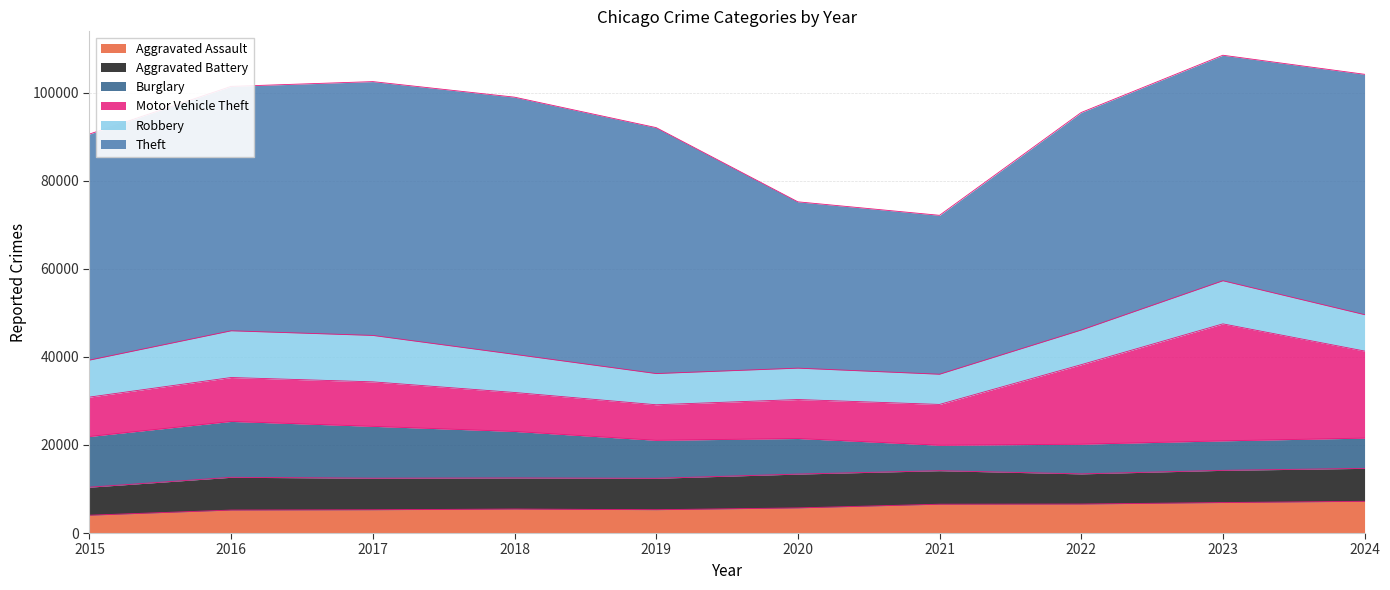

Does the chart display data point markers on the line(s)?

No